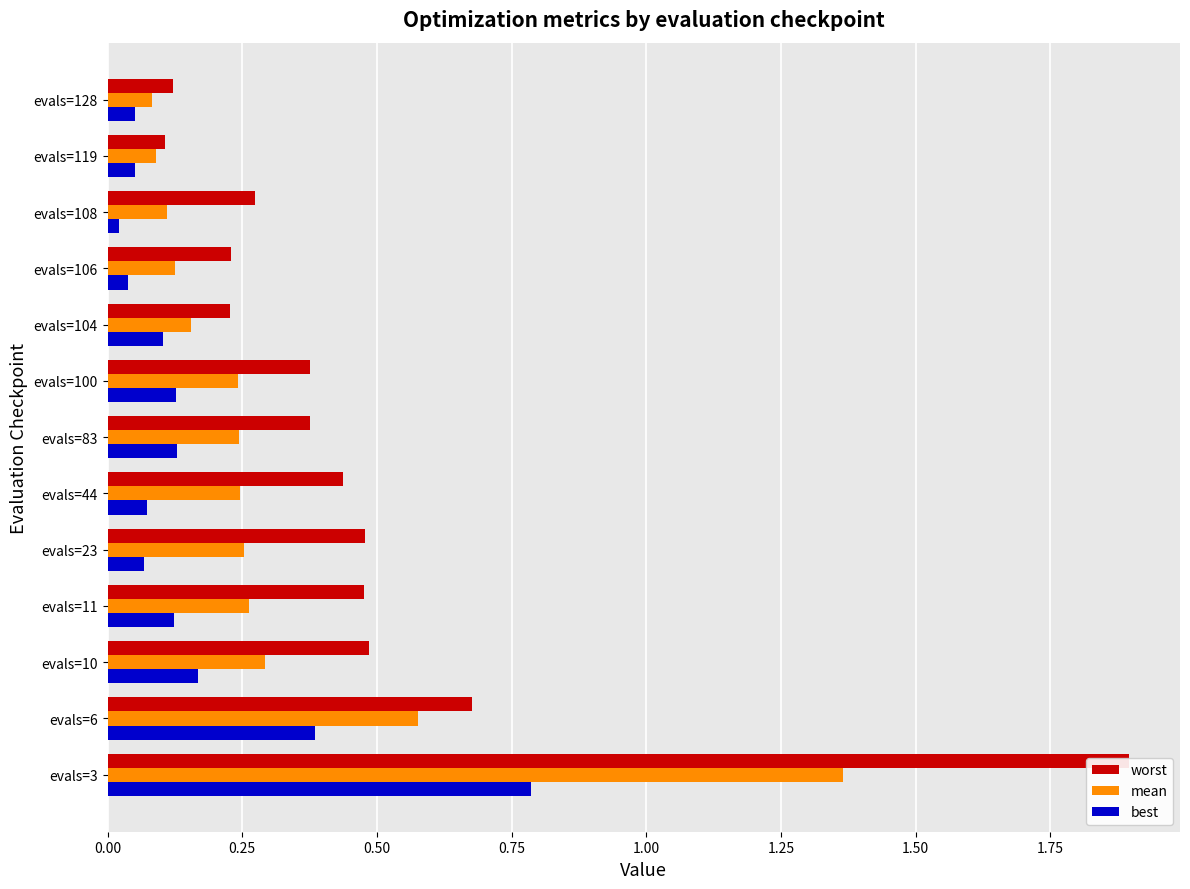

Which series has the largest range (max minus min)?

worst